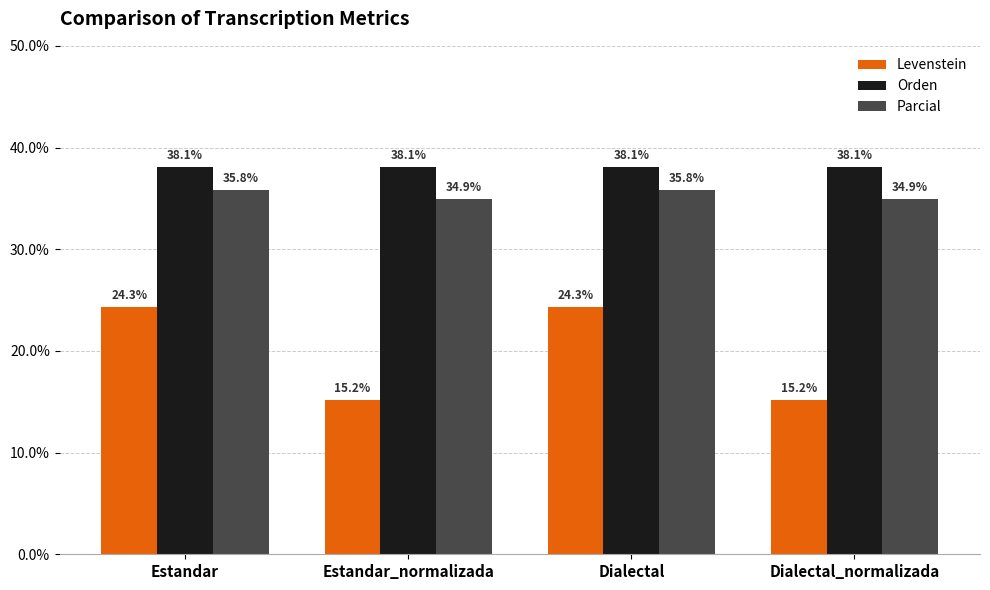

Which series has the largest total across all categories?

Orden